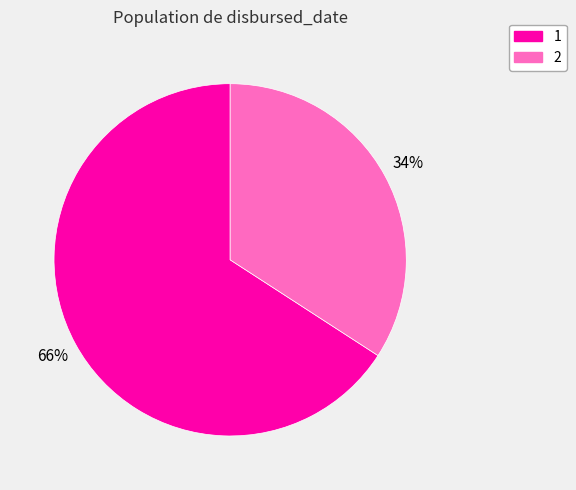

To the nearest percent, what portion does 2 represent?

34%